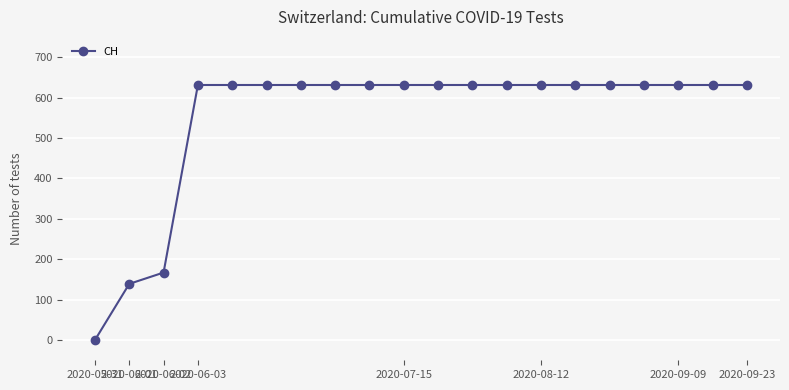

Reading right to left, transcribe all the data shown in this chart.

631	631	631	631	631	631	631	631	631	631	631	631	631	631	631	631	631	167	139	0